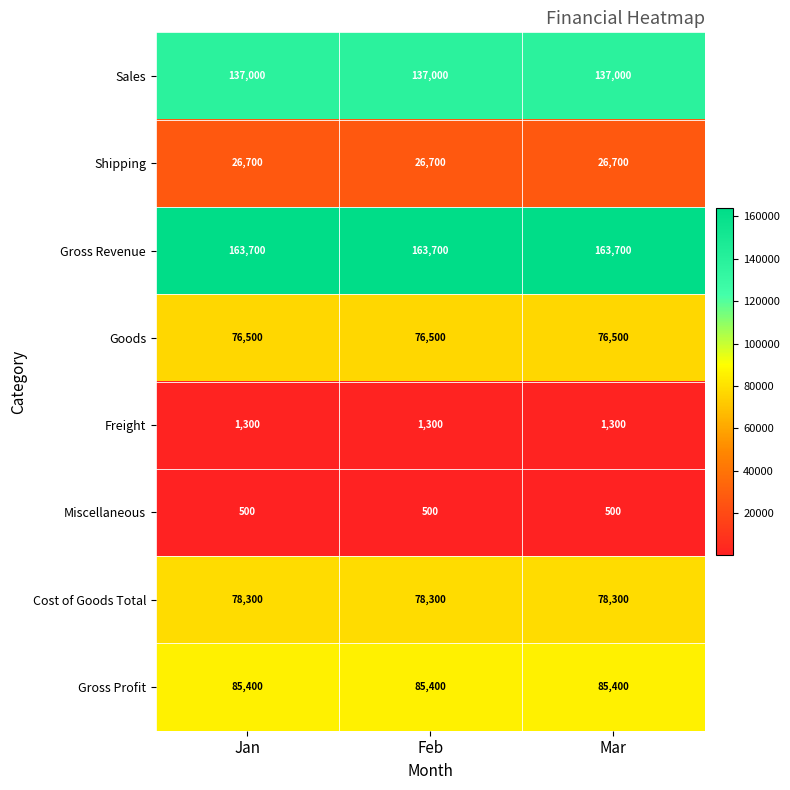

Rank the series by their maximum value, from lowest to highest.

Miscellaneous, Freight, Shipping, Goods, Cost of Goods Total, Gross Profit, Sales, Gross Revenue